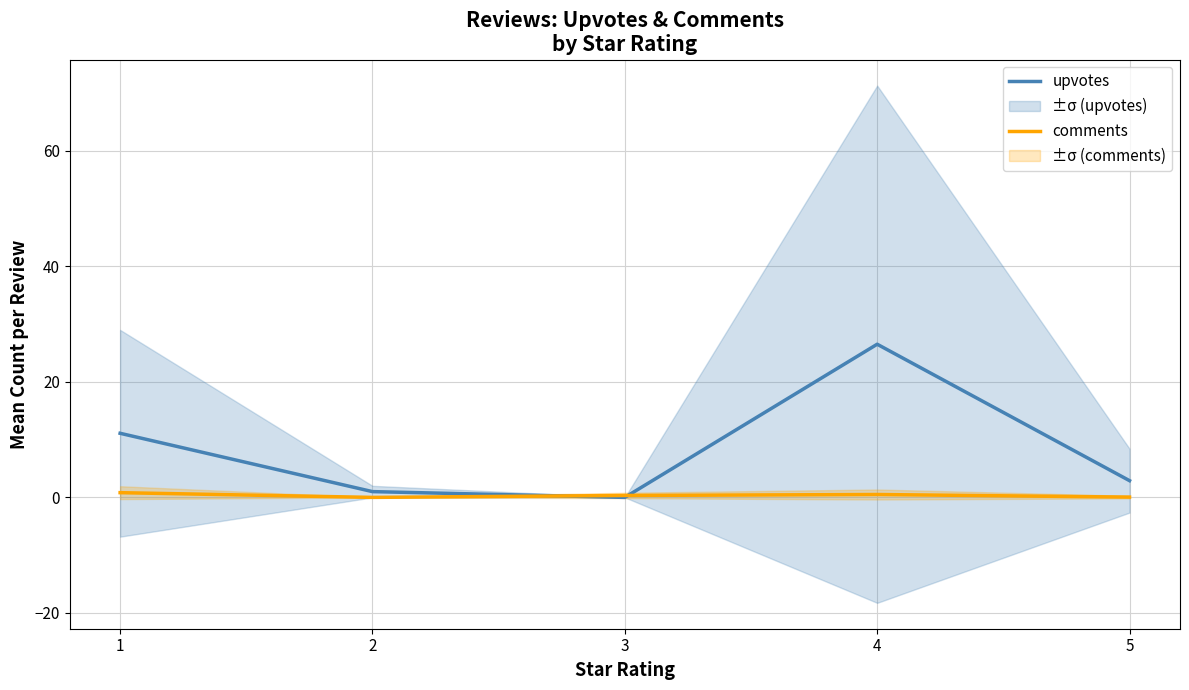

Reading right to left, what are all the values shown in this chart?

upvotes: 5=2.9	4=26.5	3=0.0	2=1.0	1=11.1
comments: 5=0.1	4=0.5	3=0.3	2=0.0	1=0.8